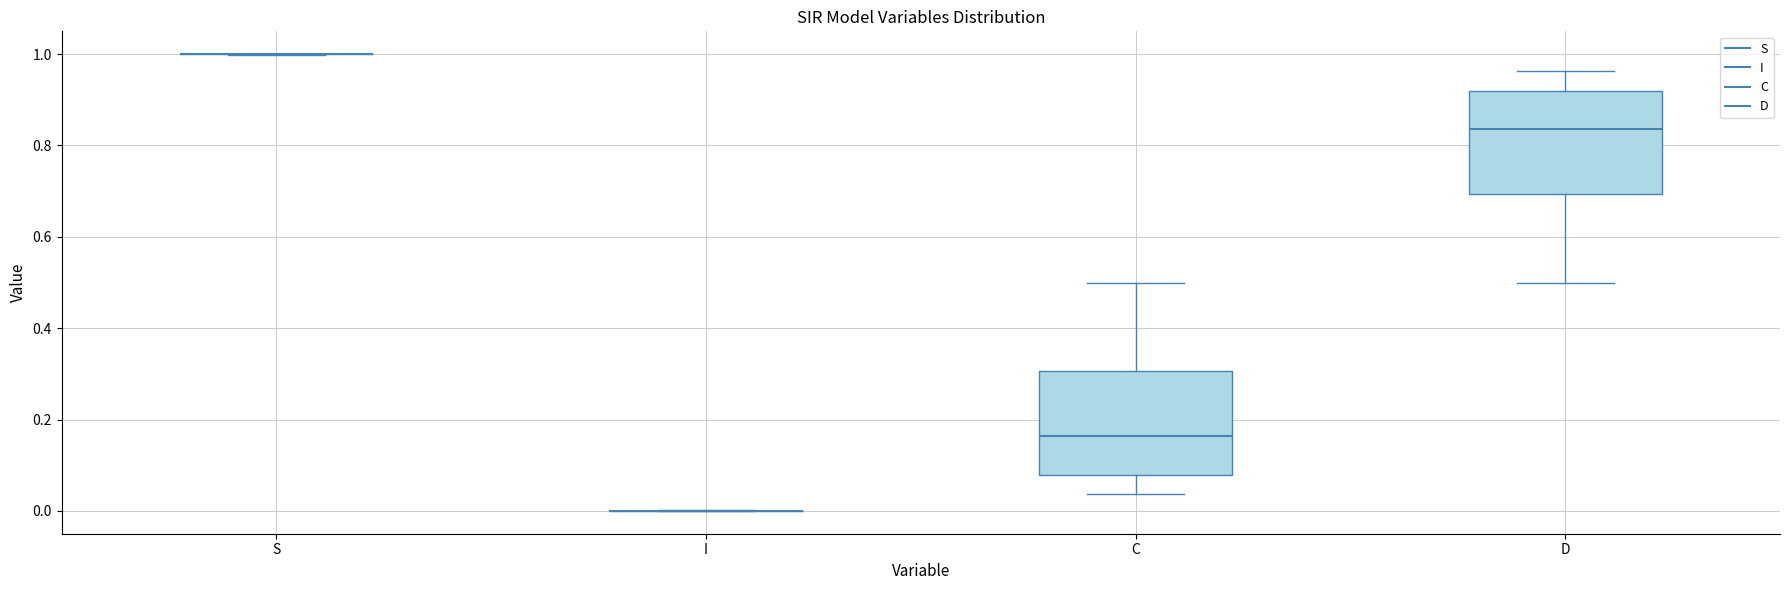

Reading left to right, transcribe this box plot: for each box, give where its median line is, the range the box spans, and where its two whiskers end, as read against the y-axis. The values are not printed on the chart, so give them approximately, as read against the axis.

S: box collapsed to a line at 1.00, whiskers 1.00 to 1.00
I: box collapsed to a line at 0.00, whiskers 0.00 to 0.00
C: median 0.16, box 0.08 to 0.30, whiskers 0.04 to 0.50
D: median 0.84, box 0.70 to 0.92, whiskers 0.50 to 0.96